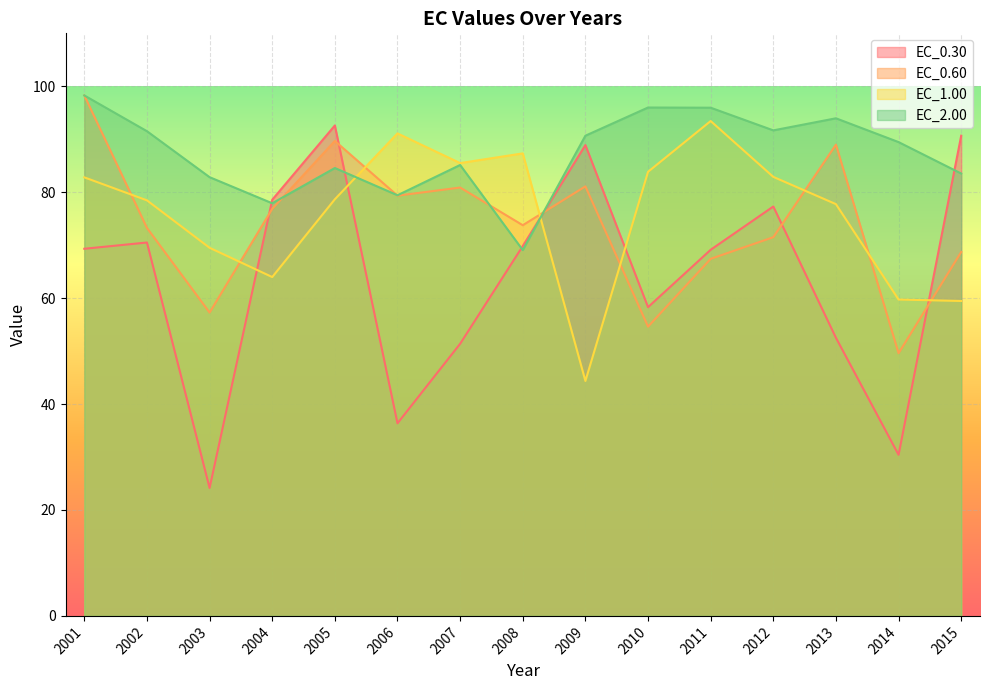

How many lines are shown in the chart?

4